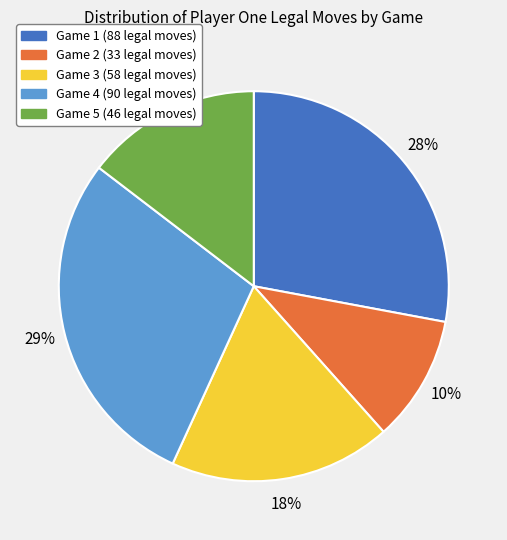

To the nearest percent, what is the difference between the Game 4 (90 legal moves) and Game 1 (88 legal moves) slice percentages?

1%